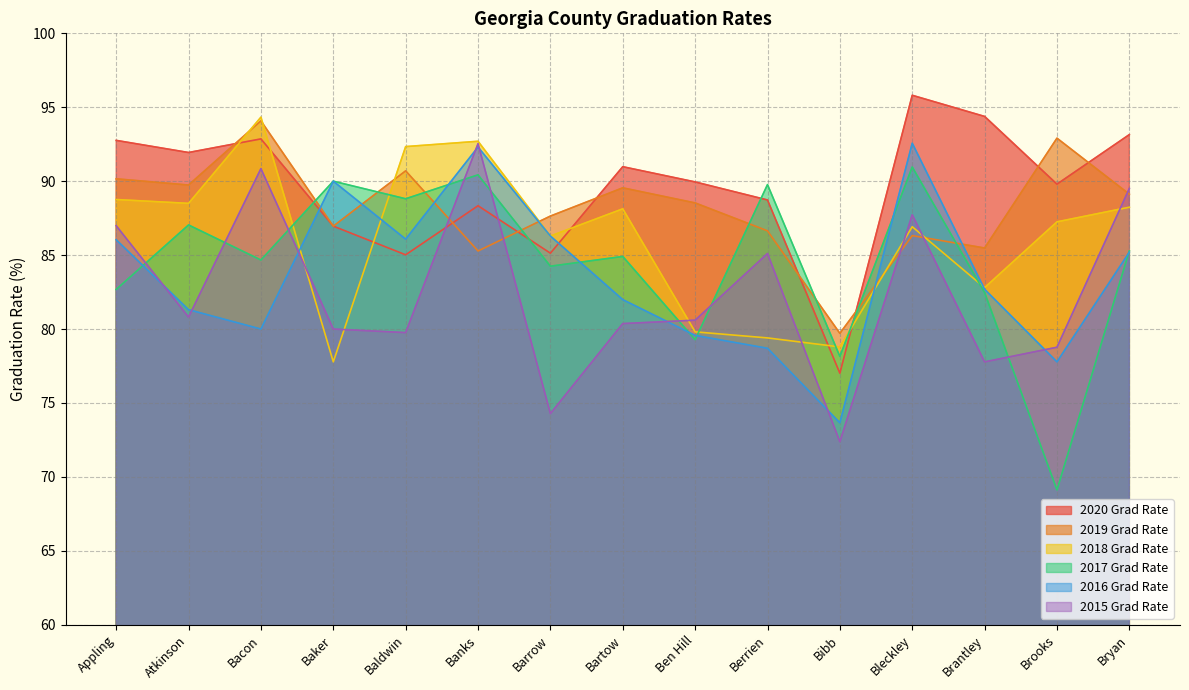

Where is 2017 Grad Rate nearest to the value 80?

Ben Hill